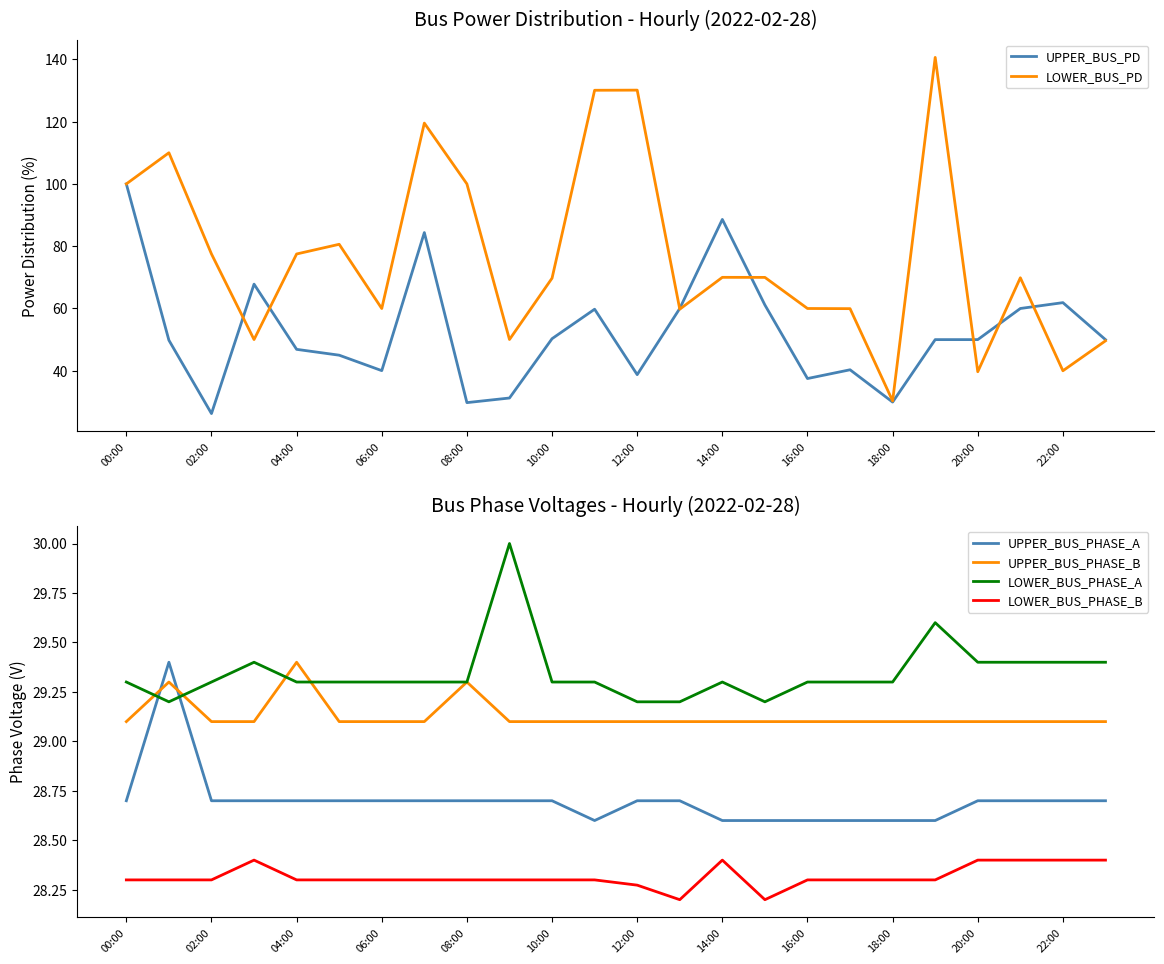

How many intersections are there between UPPER_BUS_PD and LOWER_BUS_PHASE_A?

2